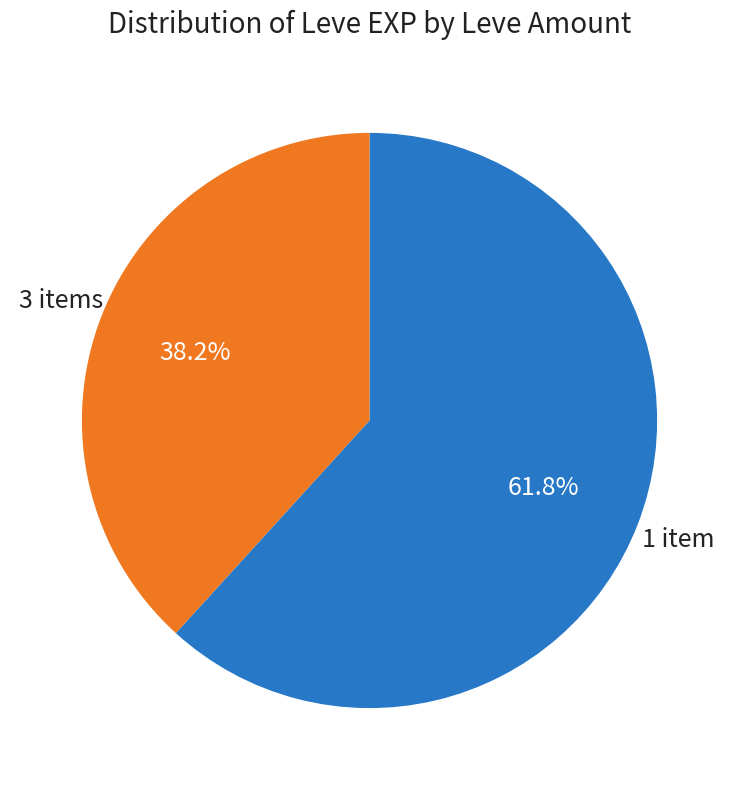

Does any single category account for the majority?

Yes